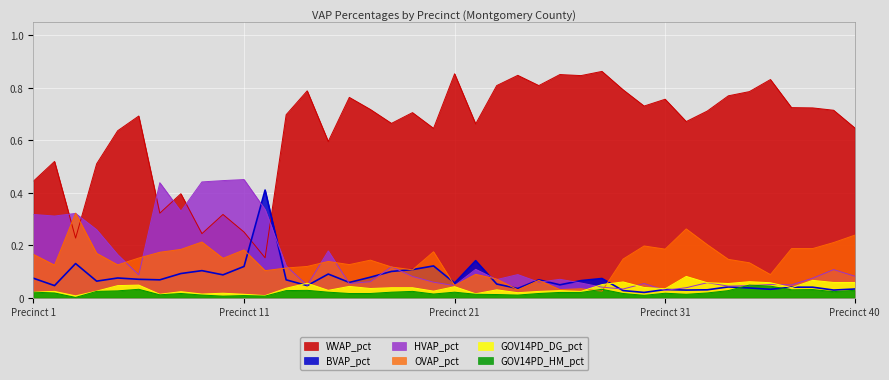

What is the difference between the maximum and second lowest values in the HVAP_pct series?

0.4